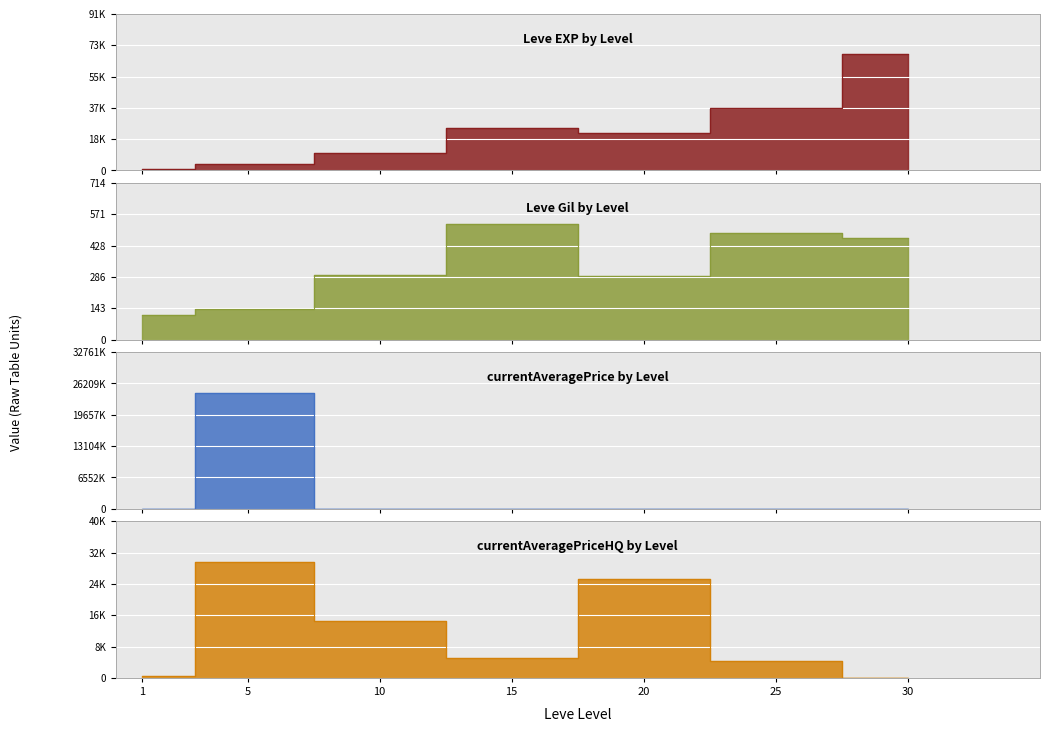

What are all the series names shown in the legend?

Leve EXP, Leve Gil, currentAveragePrice, currentAveragePriceHQ